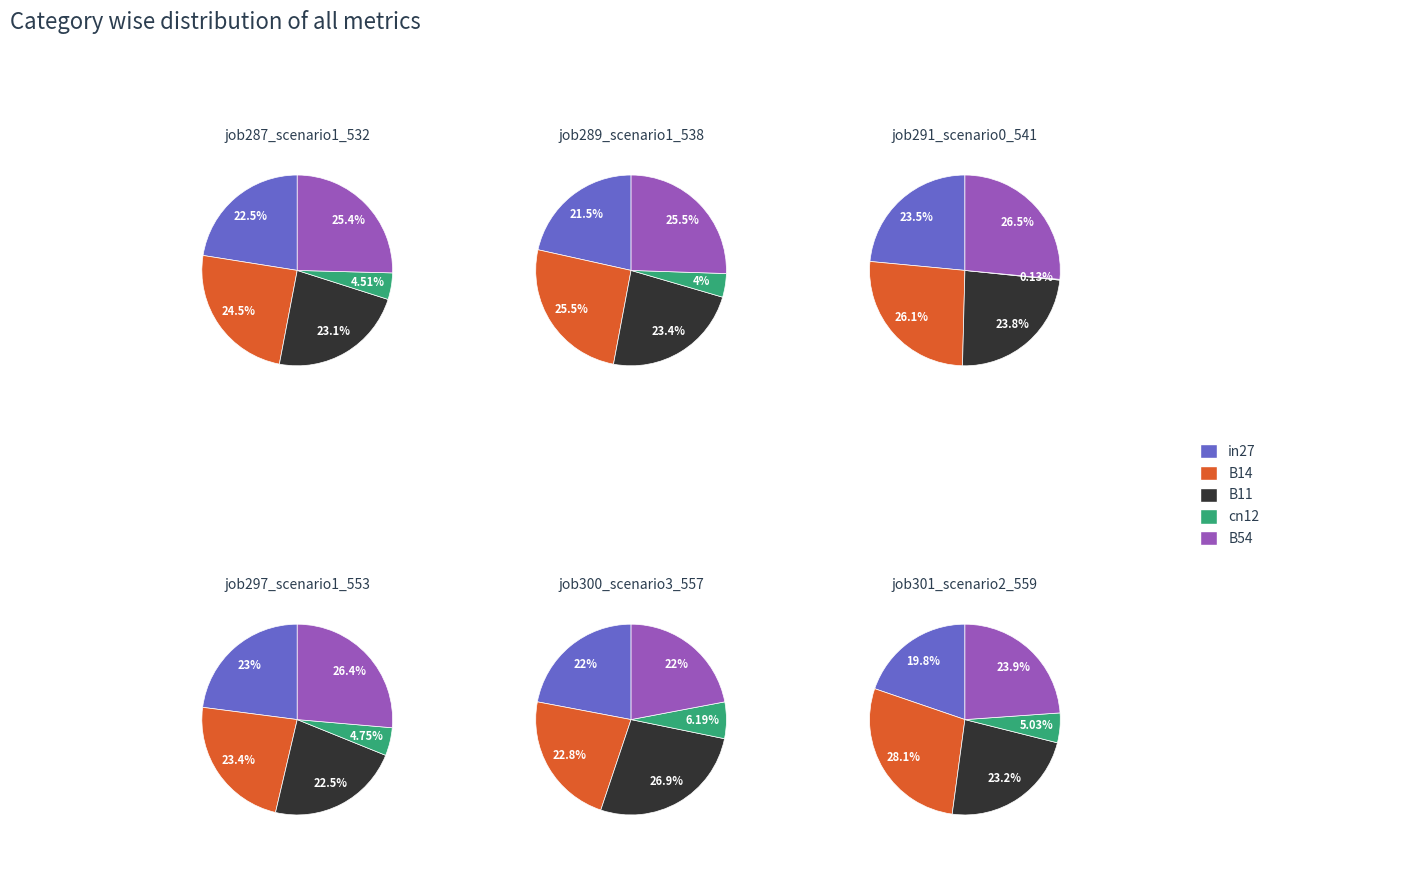

To the nearest percent, what is the difference between the largest and smallest slice percentages?

21%